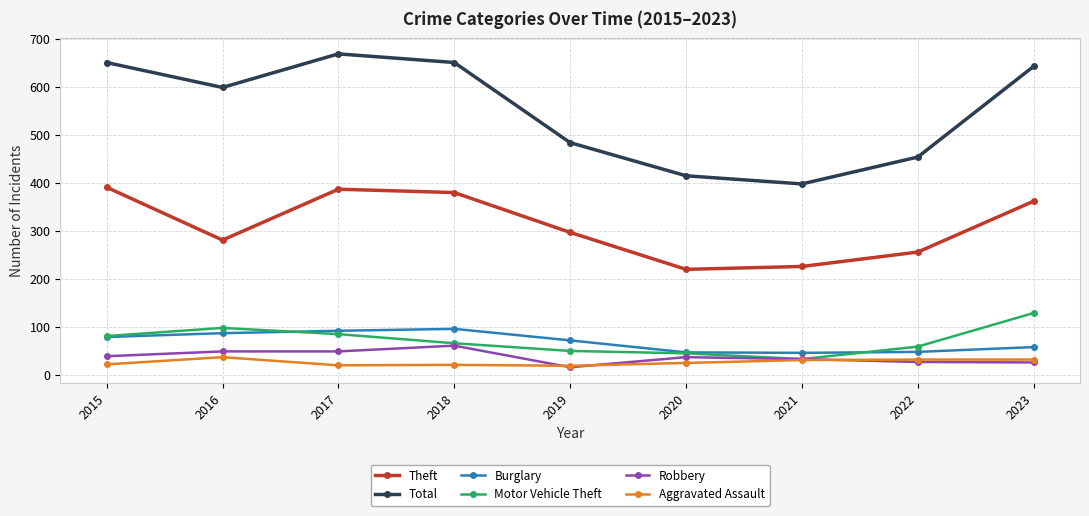

Which series changed the most between 2016 and 2017?

Theft